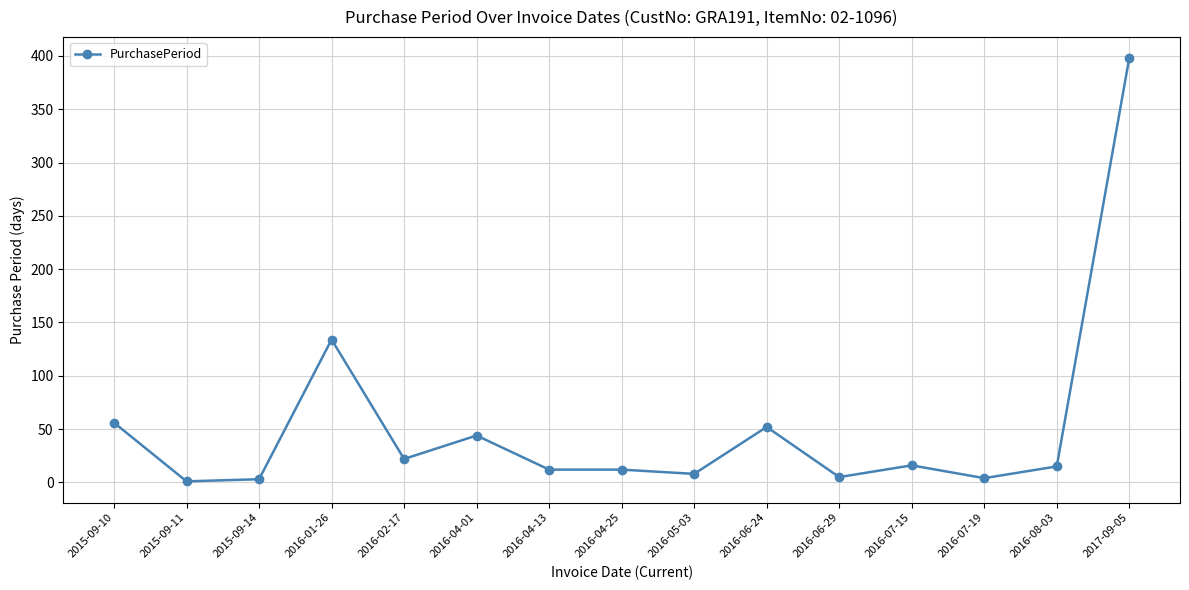

At which label is the value closest to 199?

2016-01-26